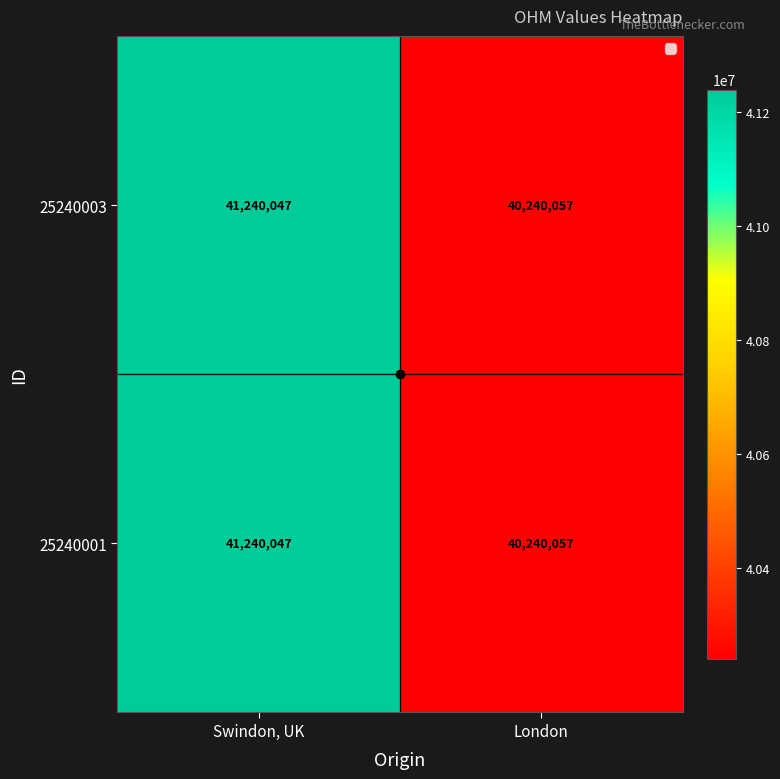

What is the average value of the 25240001 series?

40740052